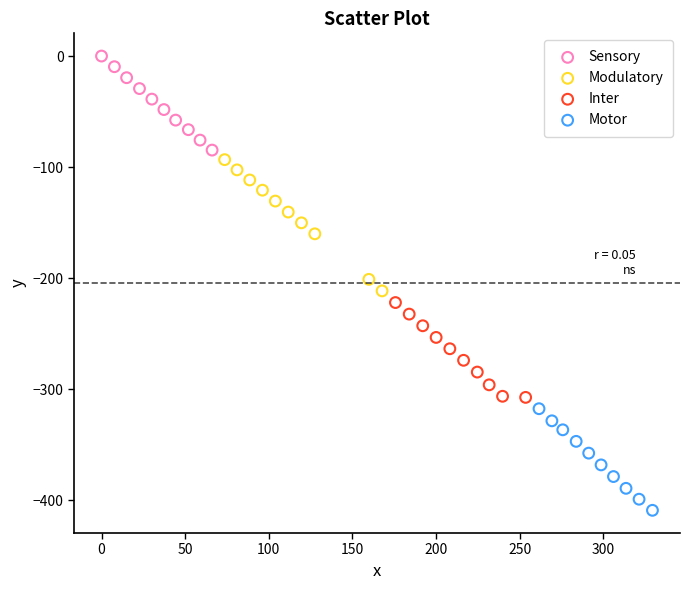

Which series reaches the minimum Y coordinate?

Motor